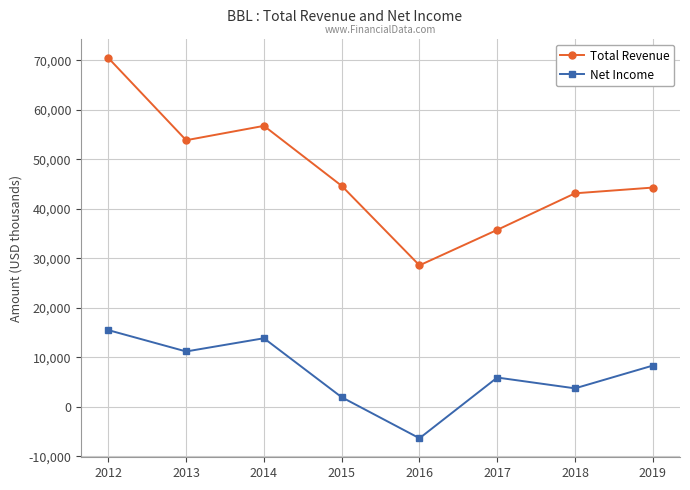

True or false: Net Income and Total Revenue cross at least once.

False